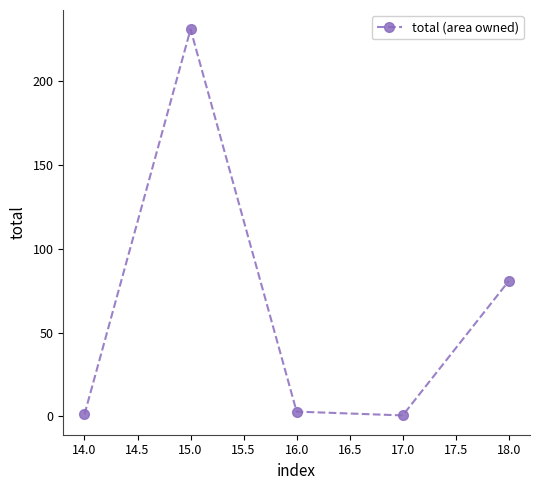

Where is the first local maximum?

15.0